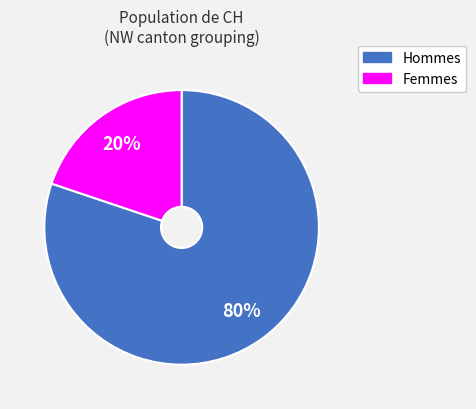

To the nearest percent, what is the difference between the largest and smallest slice percentages?

60%